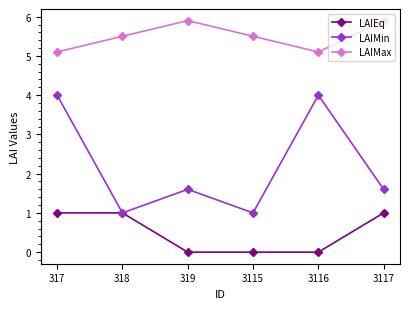

Reading left to right, transcribe all the data shown in this chart.

LAIEq: 1.0	1.0	0.0	0.0	0.0	1.0
LAIMin: 4.0	1.0	1.6	1.0	4.0	1.6
LAIMax: 5.1	5.5	5.9	5.5	5.1	5.9